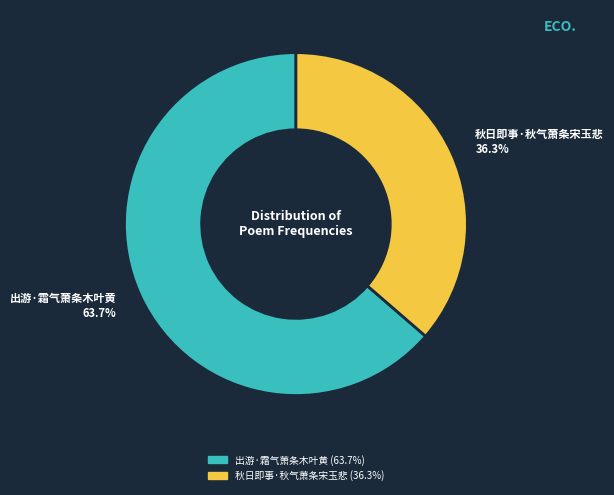

How many slices are in this pie chart?

2